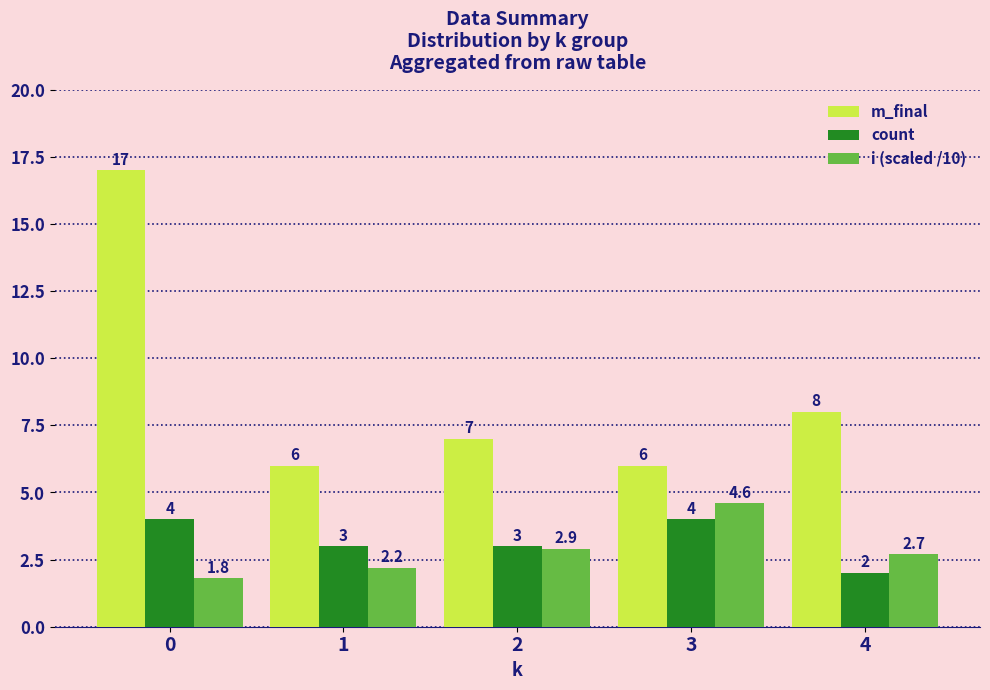

True or false: count has a value of 6.3 at 0.

False